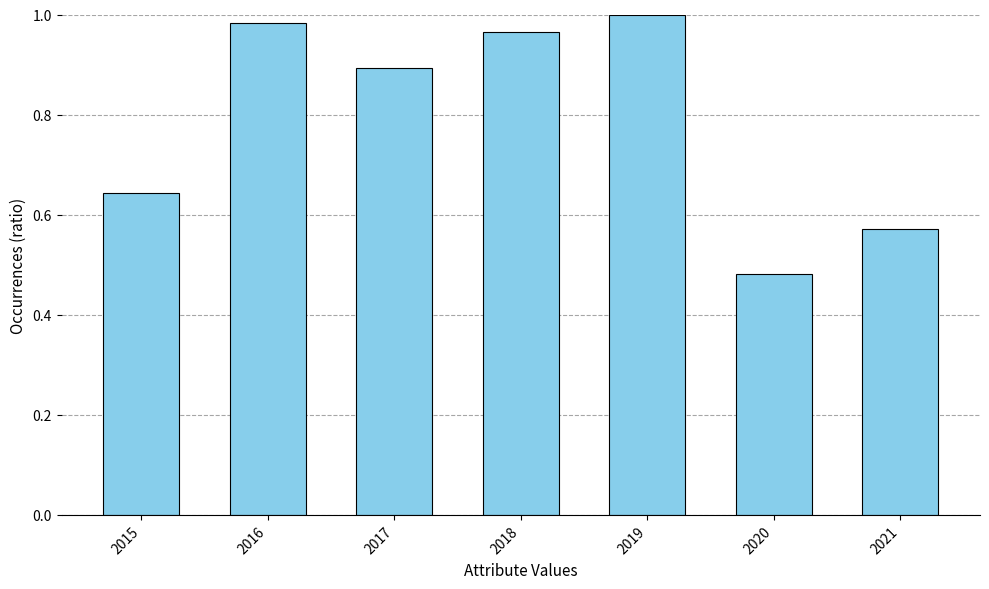

Which has a higher value, 2015 or 2016?

2016